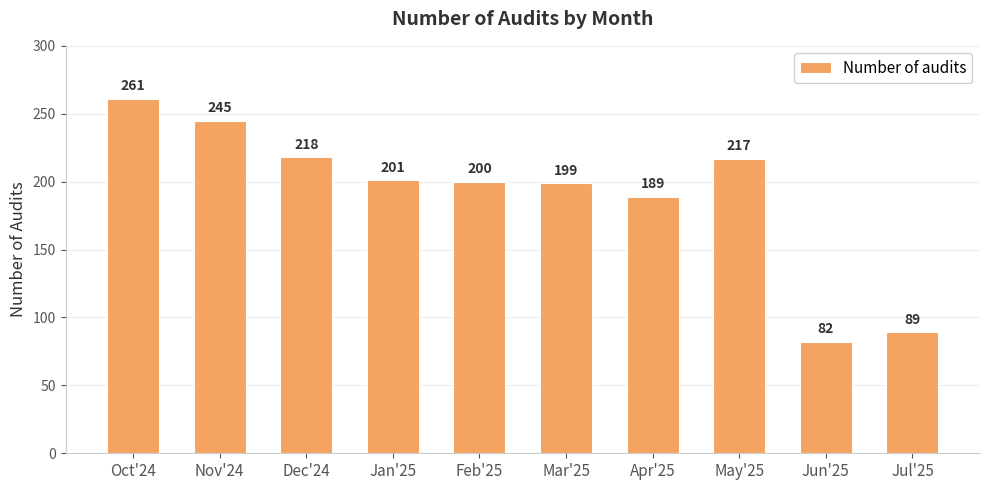

Which label corresponds to the smallest value in the chart?

Jun'25